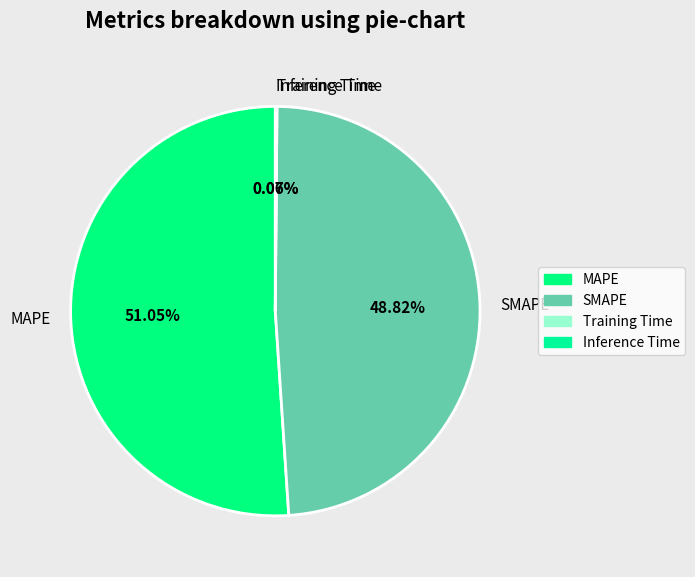

Is there a majority slice in this chart?

Yes